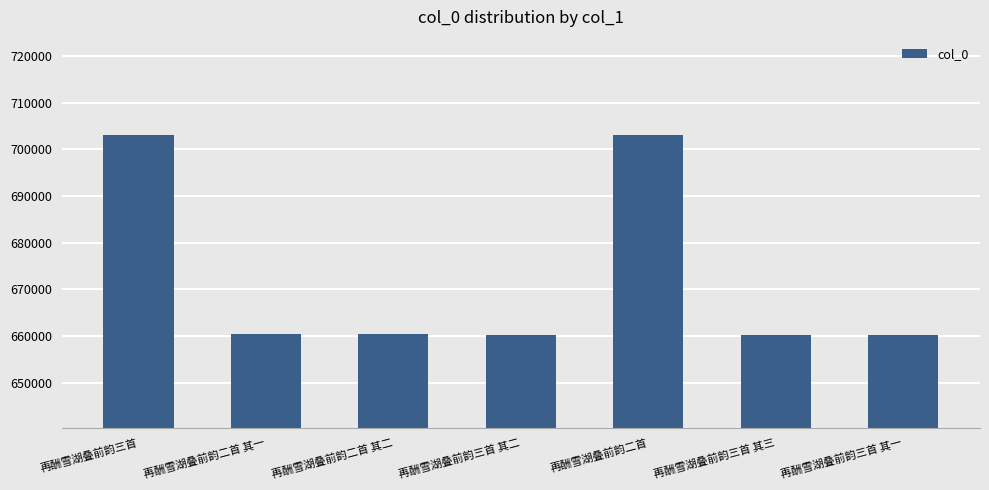

What is the smallest value displayed?

660177